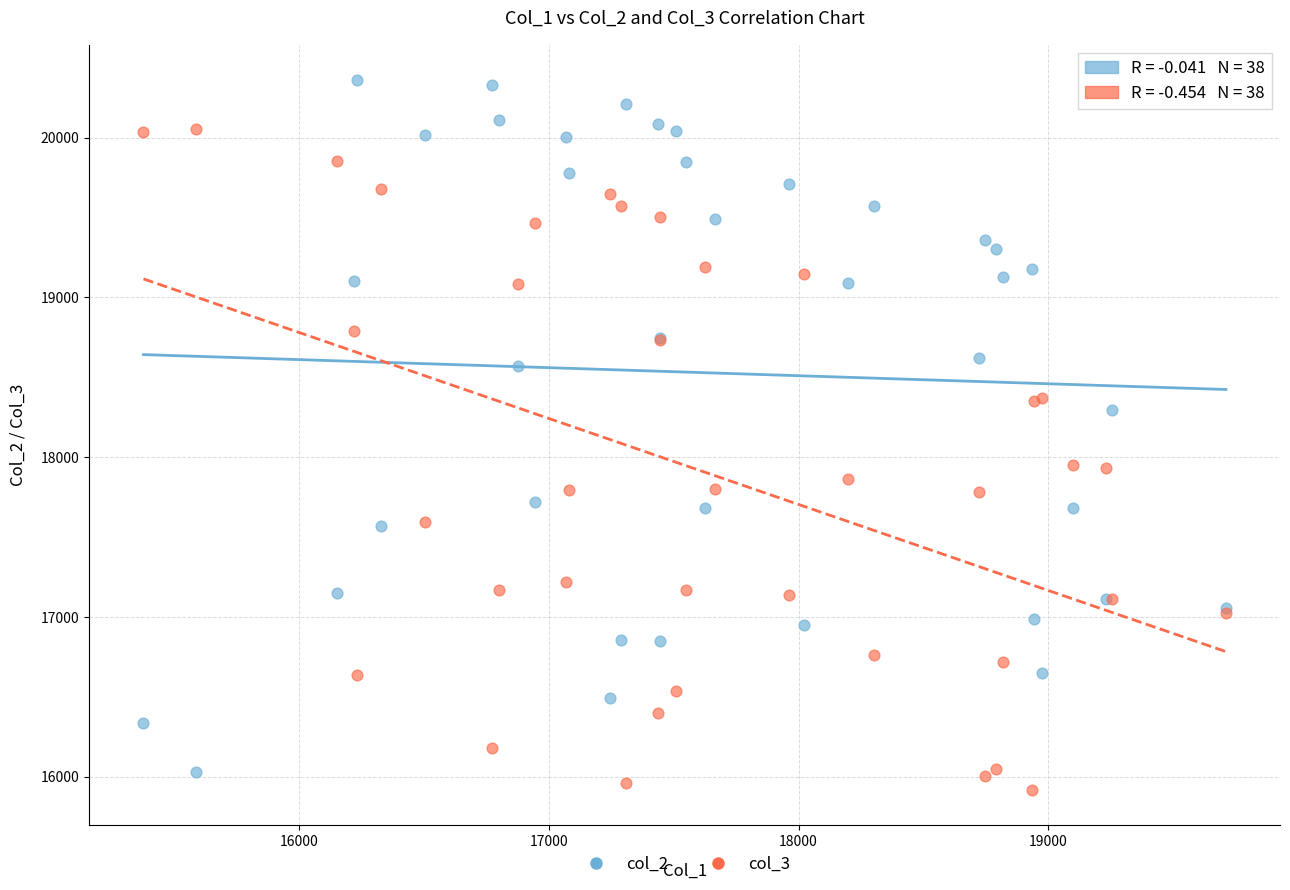

Which series contains the highest Y value?

col_2